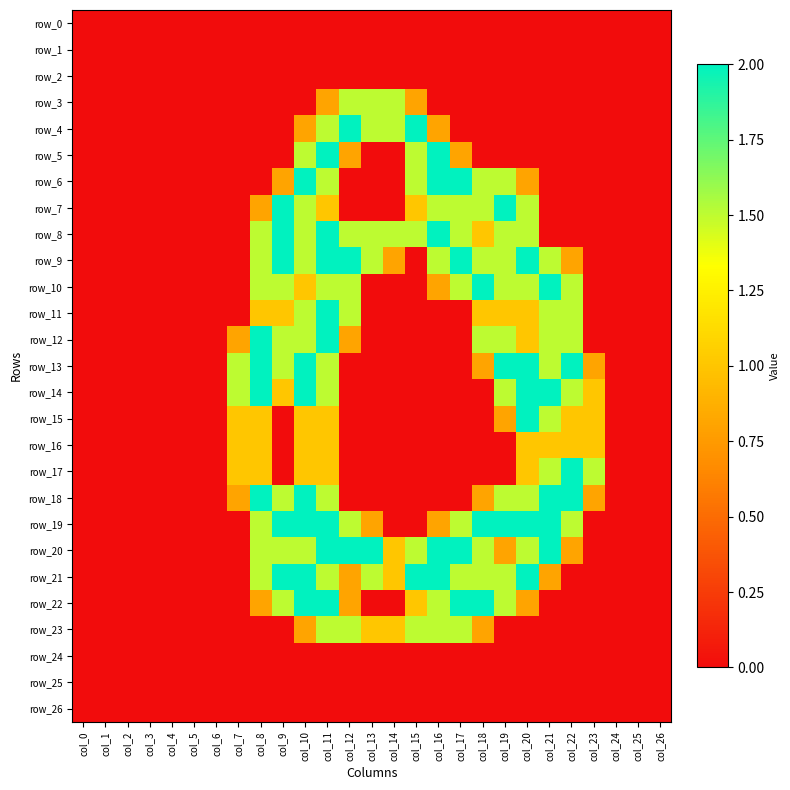

Reading right to left, list all the values displayed in this chart.

row_0: col_26=0.0	col_25=0.0	col_24=0.0	col_23=0.0	col_22=0.0	col_21=0.0	col_20=0.0	col_19=0.0	col_18=0.0	col_17=0.0	col_16=0.0	col_15=0.0	col_14=0.0	col_13=0.0	col_12=0.0	col_11=0.0	col_10=0.0	col_9=0.0	col_8=0.0	col_7=0.0	col_6=0.0	col_5=0.0	col_4=0.0	col_3=0.0	col_2=0.0	col_1=0.0	col_0=0.0
row_1: col_26=0.0	col_25=0.0	col_24=0.0	col_23=0.0	col_22=0.0	col_21=0.0	col_20=0.0	col_19=0.0	col_18=0.0	col_17=0.0	col_16=0.0	col_15=0.0	col_14=0.0	col_13=0.0	col_12=0.0	col_11=0.0	col_10=0.0	col_9=0.0	col_8=0.0	col_7=0.0	col_6=0.0	col_5=0.0	col_4=0.0	col_3=0.0	col_2=0.0	col_1=0.0	col_0=0.0
row_2: col_26=0.0	col_25=0.0	col_24=0.0	col_23=0.0	col_22=0.0	col_21=0.0	col_20=0.0	col_19=0.0	col_18=0.0	col_17=0.0	col_16=0.0	col_15=0.0	col_14=0.0	col_13=0.0	col_12=0.0	col_11=0.0	col_10=0.0	col_9=0.0	col_8=0.0	col_7=0.0	col_6=0.0	col_5=0.0	col_4=0.0	col_3=0.0	col_2=0.0	col_1=0.0	col_0=0.0
row_3: col_26=0.0	col_25=0.0	col_24=0.0	col_23=0.0	col_22=0.0	col_21=0.0	col_20=0.0	col_19=0.0	col_18=0.0	col_17=0.0	col_16=0.0	col_15=0.8	col_14=1.5	col_13=1.5	col_12=1.5	col_11=0.8	col_10=0.0	col_9=0.0	col_8=0.0	col_7=0.0	col_6=0.0	col_5=0.0	col_4=0.0	col_3=0.0	col_2=0.0	col_1=0.0	col_0=0.0
row_4: col_26=0.0	col_25=0.0	col_24=0.0	col_23=0.0	col_22=0.0	col_21=0.0	col_20=0.0	col_19=0.0	col_18=0.0	col_17=0.0	col_16=0.8	col_15=2.0	col_14=1.5	col_13=1.5	col_12=2.0	col_11=1.5	col_10=0.8	col_9=0.0	col_8=0.0	col_7=0.0	col_6=0.0	col_5=0.0	col_4=0.0	col_3=0.0	col_2=0.0	col_1=0.0	col_0=0.0
row_5: col_26=0.0	col_25=0.0	col_24=0.0	col_23=0.0	col_22=0.0	col_21=0.0	col_20=0.0	col_19=0.0	col_18=0.0	col_17=0.8	col_16=2.0	col_15=1.5	col_14=0.0	col_13=0.0	col_12=0.8	col_11=2.0	col_10=1.5	col_9=0.0	col_8=0.0	col_7=0.0	col_6=0.0	col_5=0.0	col_4=0.0	col_3=0.0	col_2=0.0	col_1=0.0	col_0=0.0
row_6: col_26=0.0	col_25=0.0	col_24=0.0	col_23=0.0	col_22=0.0	col_21=0.0	col_20=0.8	col_19=1.5	col_18=1.5	col_17=2.0	col_16=2.0	col_15=1.5	col_14=0.0	col_13=0.0	col_12=0.0	col_11=1.5	col_10=2.0	col_9=0.8	col_8=0.0	col_7=0.0	col_6=0.0	col_5=0.0	col_4=0.0	col_3=0.0	col_2=0.0	col_1=0.0	col_0=0.0
row_7: col_26=0.0	col_25=0.0	col_24=0.0	col_23=0.0	col_22=0.0	col_21=0.0	col_20=1.5	col_19=2.0	col_18=1.5	col_17=1.5	col_16=1.5	col_15=1.0	col_14=0.0	col_13=0.0	col_12=0.0	col_11=1.0	col_10=1.5	col_9=2.0	col_8=0.8	col_7=0.0	col_6=0.0	col_5=0.0	col_4=0.0	col_3=0.0	col_2=0.0	col_1=0.0	col_0=0.0
row_8: col_26=0.0	col_25=0.0	col_24=0.0	col_23=0.0	col_22=0.0	col_21=0.0	col_20=1.5	col_19=1.5	col_18=1.0	col_17=1.5	col_16=2.0	col_15=1.5	col_14=1.5	col_13=1.5	col_12=1.5	col_11=2.0	col_10=1.5	col_9=2.0	col_8=1.5	col_7=0.0	col_6=0.0	col_5=0.0	col_4=0.0	col_3=0.0	col_2=0.0	col_1=0.0	col_0=0.0
row_9: col_26=0.0	col_25=0.0	col_24=0.0	col_23=0.0	col_22=0.8	col_21=1.5	col_20=2.0	col_19=1.5	col_18=1.5	col_17=2.0	col_16=1.5	col_15=0.0	col_14=0.8	col_13=1.5	col_12=2.0	col_11=2.0	col_10=1.5	col_9=2.0	col_8=1.5	col_7=0.0	col_6=0.0	col_5=0.0	col_4=0.0	col_3=0.0	col_2=0.0	col_1=0.0	col_0=0.0
row_10: col_26=0.0	col_25=0.0	col_24=0.0	col_23=0.0	col_22=1.5	col_21=2.0	col_20=1.5	col_19=1.5	col_18=2.0	col_17=1.5	col_16=0.8	col_15=0.0	col_14=0.0	col_13=0.0	col_12=1.5	col_11=1.5	col_10=1.0	col_9=1.5	col_8=1.5	col_7=0.0	col_6=0.0	col_5=0.0	col_4=0.0	col_3=0.0	col_2=0.0	col_1=0.0	col_0=0.0
row_11: col_26=0.0	col_25=0.0	col_24=0.0	col_23=0.0	col_22=1.5	col_21=1.5	col_20=1.0	col_19=1.0	col_18=1.0	col_17=0.0	col_16=0.0	col_15=0.0	col_14=0.0	col_13=0.0	col_12=1.5	col_11=2.0	col_10=1.5	col_9=1.0	col_8=1.0	col_7=0.0	col_6=0.0	col_5=0.0	col_4=0.0	col_3=0.0	col_2=0.0	col_1=0.0	col_0=0.0
row_12: col_26=0.0	col_25=0.0	col_24=0.0	col_23=0.0	col_22=1.5	col_21=1.5	col_20=1.0	col_19=1.5	col_18=1.5	col_17=0.0	col_16=0.0	col_15=0.0	col_14=0.0	col_13=0.0	col_12=0.8	col_11=2.0	col_10=1.5	col_9=1.5	col_8=2.0	col_7=0.8	col_6=0.0	col_5=0.0	col_4=0.0	col_3=0.0	col_2=0.0	col_1=0.0	col_0=0.0
row_13: col_26=0.0	col_25=0.0	col_24=0.0	col_23=0.8	col_22=2.0	col_21=1.5	col_20=2.0	col_19=2.0	col_18=0.8	col_17=0.0	col_16=0.0	col_15=0.0	col_14=0.0	col_13=0.0	col_12=0.0	col_11=1.5	col_10=2.0	col_9=1.5	col_8=2.0	col_7=1.5	col_6=0.0	col_5=0.0	col_4=0.0	col_3=0.0	col_2=0.0	col_1=0.0	col_0=0.0
row_14: col_26=0.0	col_25=0.0	col_24=0.0	col_23=1.0	col_22=1.5	col_21=2.0	col_20=2.0	col_19=1.5	col_18=0.0	col_17=0.0	col_16=0.0	col_15=0.0	col_14=0.0	col_13=0.0	col_12=0.0	col_11=1.5	col_10=2.0	col_9=1.0	col_8=2.0	col_7=1.5	col_6=0.0	col_5=0.0	col_4=0.0	col_3=0.0	col_2=0.0	col_1=0.0	col_0=0.0
row_15: col_26=0.0	col_25=0.0	col_24=0.0	col_23=1.0	col_22=1.0	col_21=1.5	col_20=2.0	col_19=0.8	col_18=0.0	col_17=0.0	col_16=0.0	col_15=0.0	col_14=0.0	col_13=0.0	col_12=0.0	col_11=1.0	col_10=1.0	col_9=0.0	col_8=1.0	col_7=1.0	col_6=0.0	col_5=0.0	col_4=0.0	col_3=0.0	col_2=0.0	col_1=0.0	col_0=0.0
row_16: col_26=0.0	col_25=0.0	col_24=0.0	col_23=1.0	col_22=1.0	col_21=1.0	col_20=1.0	col_19=0.0	col_18=0.0	col_17=0.0	col_16=0.0	col_15=0.0	col_14=0.0	col_13=0.0	col_12=0.0	col_11=1.0	col_10=1.0	col_9=0.0	col_8=1.0	col_7=1.0	col_6=0.0	col_5=0.0	col_4=0.0	col_3=0.0	col_2=0.0	col_1=0.0	col_0=0.0
row_17: col_26=0.0	col_25=0.0	col_24=0.0	col_23=1.5	col_22=2.0	col_21=1.5	col_20=1.0	col_19=0.0	col_18=0.0	col_17=0.0	col_16=0.0	col_15=0.0	col_14=0.0	col_13=0.0	col_12=0.0	col_11=1.0	col_10=1.0	col_9=0.0	col_8=1.0	col_7=1.0	col_6=0.0	col_5=0.0	col_4=0.0	col_3=0.0	col_2=0.0	col_1=0.0	col_0=0.0
row_18: col_26=0.0	col_25=0.0	col_24=0.0	col_23=0.8	col_22=2.0	col_21=2.0	col_20=1.5	col_19=1.5	col_18=0.8	col_17=0.0	col_16=0.0	col_15=0.0	col_14=0.0	col_13=0.0	col_12=0.0	col_11=1.5	col_10=2.0	col_9=1.5	col_8=2.0	col_7=0.8	col_6=0.0	col_5=0.0	col_4=0.0	col_3=0.0	col_2=0.0	col_1=0.0	col_0=0.0
row_19: col_26=0.0	col_25=0.0	col_24=0.0	col_23=0.0	col_22=1.5	col_21=2.0	col_20=2.0	col_19=2.0	col_18=2.0	col_17=1.5	col_16=0.8	col_15=0.0	col_14=0.0	col_13=0.8	col_12=1.5	col_11=2.0	col_10=2.0	col_9=2.0	col_8=1.5	col_7=0.0	col_6=0.0	col_5=0.0	col_4=0.0	col_3=0.0	col_2=0.0	col_1=0.0	col_0=0.0
row_20: col_26=0.0	col_25=0.0	col_24=0.0	col_23=0.0	col_22=0.8	col_21=2.0	col_20=1.5	col_19=0.8	col_18=1.5	col_17=2.0	col_16=2.0	col_15=1.5	col_14=1.0	col_13=2.0	col_12=2.0	col_11=2.0	col_10=1.5	col_9=1.5	col_8=1.5	col_7=0.0	col_6=0.0	col_5=0.0	col_4=0.0	col_3=0.0	col_2=0.0	col_1=0.0	col_0=0.0
row_21: col_26=0.0	col_25=0.0	col_24=0.0	col_23=0.0	col_22=0.0	col_21=0.8	col_20=2.0	col_19=1.5	col_18=1.5	col_17=1.5	col_16=2.0	col_15=2.0	col_14=1.0	col_13=1.5	col_12=0.8	col_11=1.5	col_10=2.0	col_9=2.0	col_8=1.5	col_7=0.0	col_6=0.0	col_5=0.0	col_4=0.0	col_3=0.0	col_2=0.0	col_1=0.0	col_0=0.0
row_22: col_26=0.0	col_25=0.0	col_24=0.0	col_23=0.0	col_22=0.0	col_21=0.0	col_20=0.8	col_19=1.5	col_18=2.0	col_17=2.0	col_16=1.5	col_15=1.0	col_14=0.0	col_13=0.0	col_12=0.8	col_11=2.0	col_10=2.0	col_9=1.5	col_8=0.8	col_7=0.0	col_6=0.0	col_5=0.0	col_4=0.0	col_3=0.0	col_2=0.0	col_1=0.0	col_0=0.0
row_23: col_26=0.0	col_25=0.0	col_24=0.0	col_23=0.0	col_22=0.0	col_21=0.0	col_20=0.0	col_19=0.0	col_18=0.8	col_17=1.5	col_16=1.5	col_15=1.5	col_14=1.0	col_13=1.0	col_12=1.5	col_11=1.5	col_10=0.8	col_9=0.0	col_8=0.0	col_7=0.0	col_6=0.0	col_5=0.0	col_4=0.0	col_3=0.0	col_2=0.0	col_1=0.0	col_0=0.0
row_24: col_26=0.0	col_25=0.0	col_24=0.0	col_23=0.0	col_22=0.0	col_21=0.0	col_20=0.0	col_19=0.0	col_18=0.0	col_17=0.0	col_16=0.0	col_15=0.0	col_14=0.0	col_13=0.0	col_12=0.0	col_11=0.0	col_10=0.0	col_9=0.0	col_8=0.0	col_7=0.0	col_6=0.0	col_5=0.0	col_4=0.0	col_3=0.0	col_2=0.0	col_1=0.0	col_0=0.0
row_25: col_26=0.0	col_25=0.0	col_24=0.0	col_23=0.0	col_22=0.0	col_21=0.0	col_20=0.0	col_19=0.0	col_18=0.0	col_17=0.0	col_16=0.0	col_15=0.0	col_14=0.0	col_13=0.0	col_12=0.0	col_11=0.0	col_10=0.0	col_9=0.0	col_8=0.0	col_7=0.0	col_6=0.0	col_5=0.0	col_4=0.0	col_3=0.0	col_2=0.0	col_1=0.0	col_0=0.0
row_26: col_26=0.0	col_25=0.0	col_24=0.0	col_23=0.0	col_22=0.0	col_21=0.0	col_20=0.0	col_19=0.0	col_18=0.0	col_17=0.0	col_16=0.0	col_15=0.0	col_14=0.0	col_13=0.0	col_12=0.0	col_11=0.0	col_10=0.0	col_9=0.0	col_8=0.0	col_7=0.0	col_6=0.0	col_5=0.0	col_4=0.0	col_3=0.0	col_2=0.0	col_1=0.0	col_0=0.0